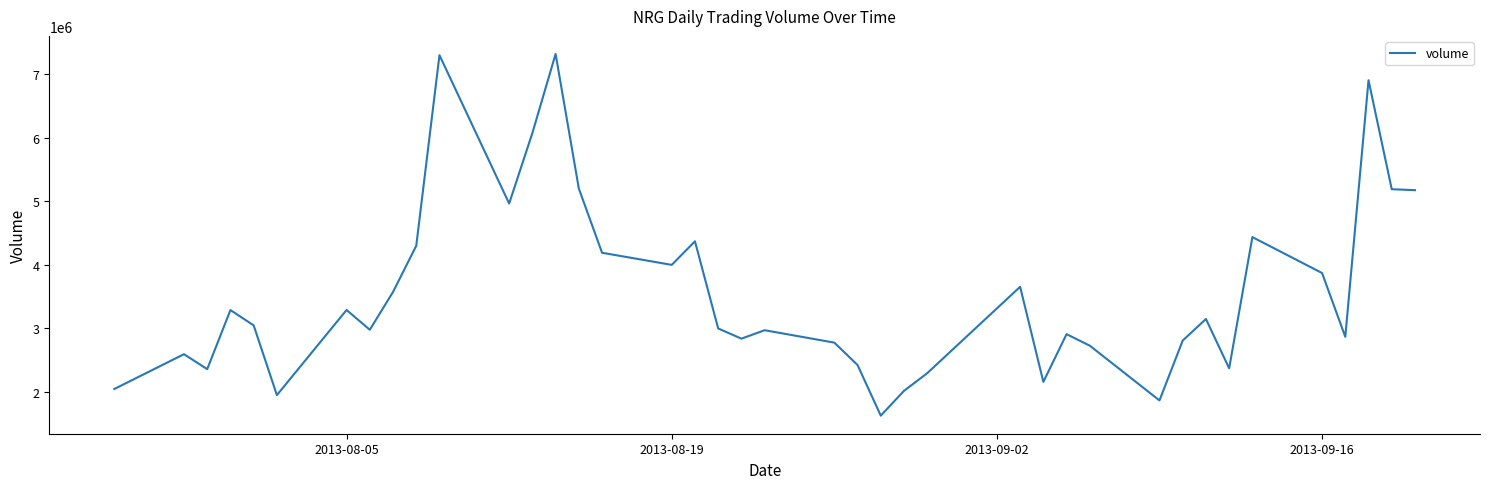

What is the difference between the maximum and minimum values?

5690618